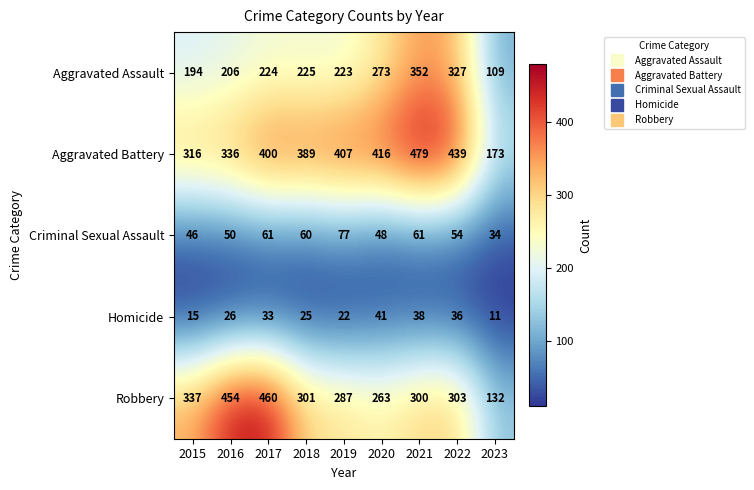

Read the Robbery value at 2019, to the nearest 10.

290